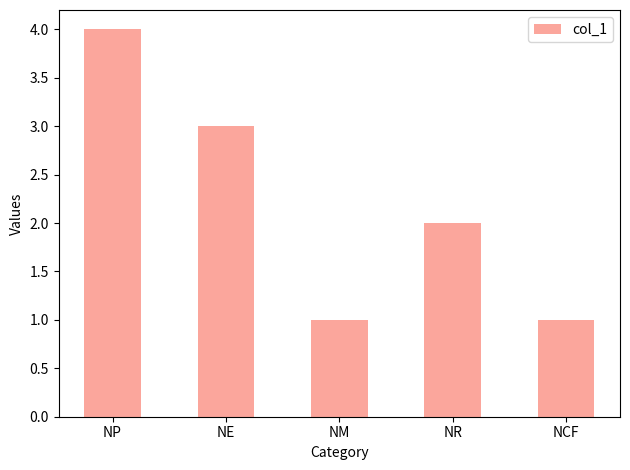

At which label does the data first exceed 2?

NP